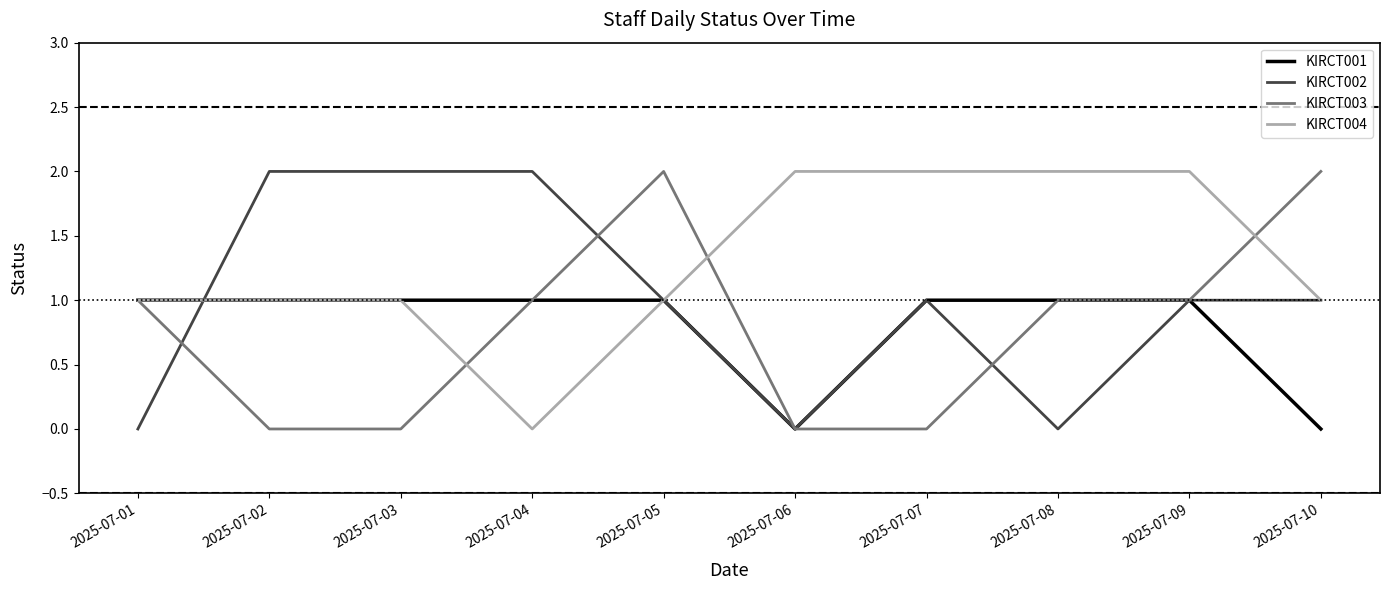

Reading right to left, transcribe all the data shown in this chart.

KIRCT001: 0	1	1	1	0	1	1	1	1	1
KIRCT002: 1	1	0	1	0	1	2	2	2	0
KIRCT003: 2	1	1	0	0	2	1	0	0	1
KIRCT004: 1	2	2	2	2	1	0	1	1	1